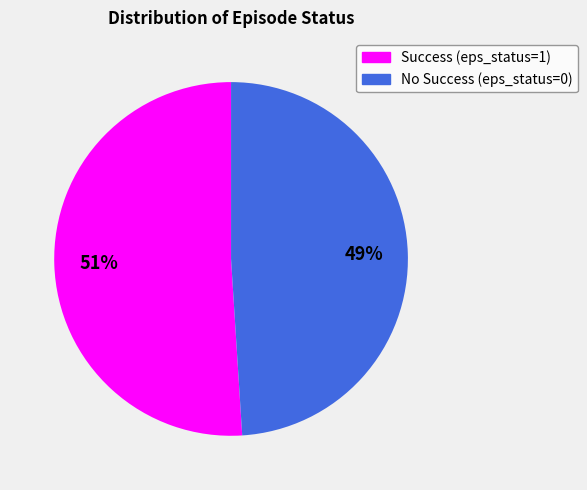

To the nearest percent, what is the difference between the largest and smallest slice percentages?

2%